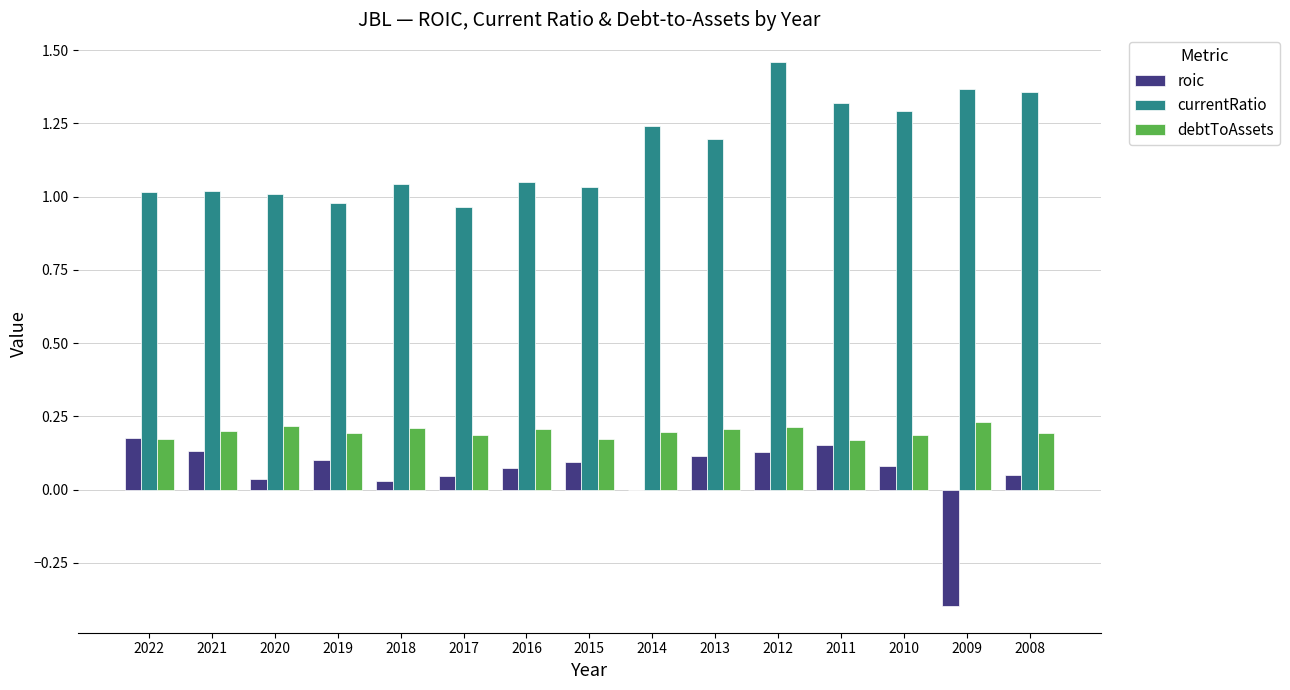

Between 2019 and 2013, which series saw the biggest shift?

currentRatio